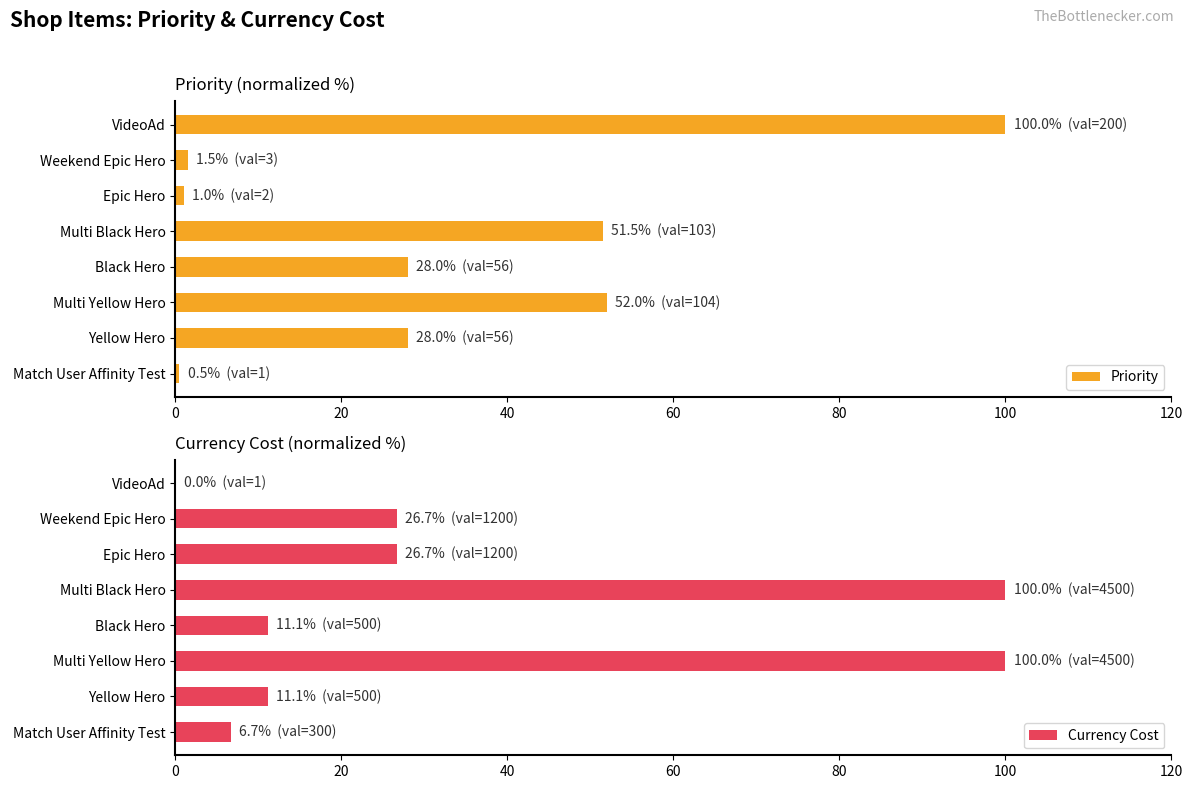

What is the sum of all Priority values?

262.5